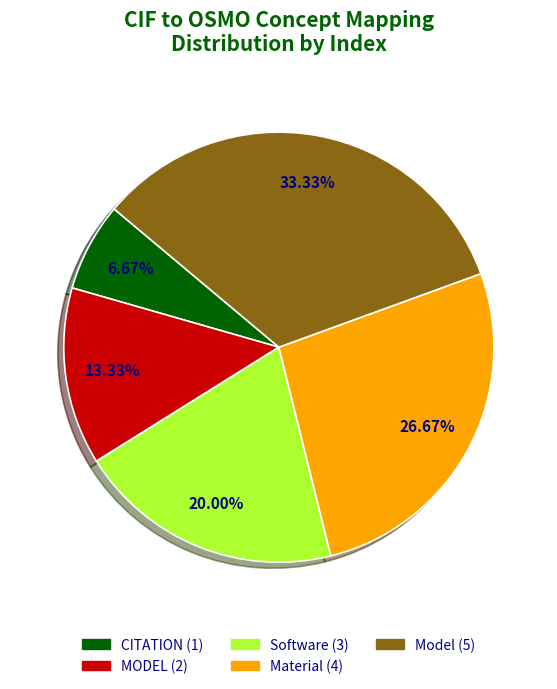

Between Material and Model, which is larger?

Model